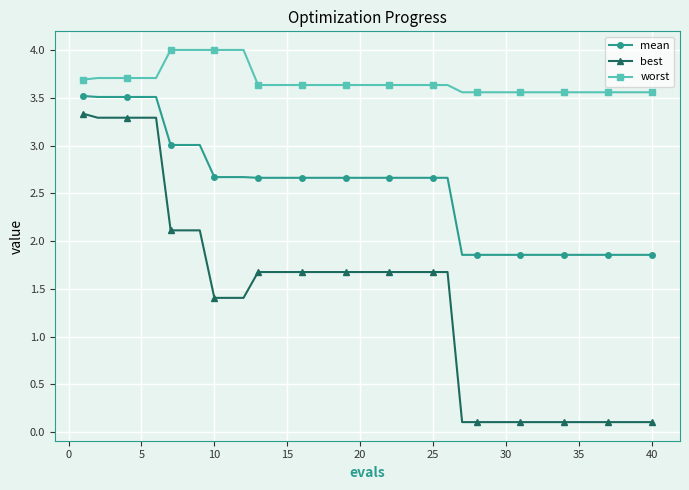

Which series has the largest range (max minus min)?

best